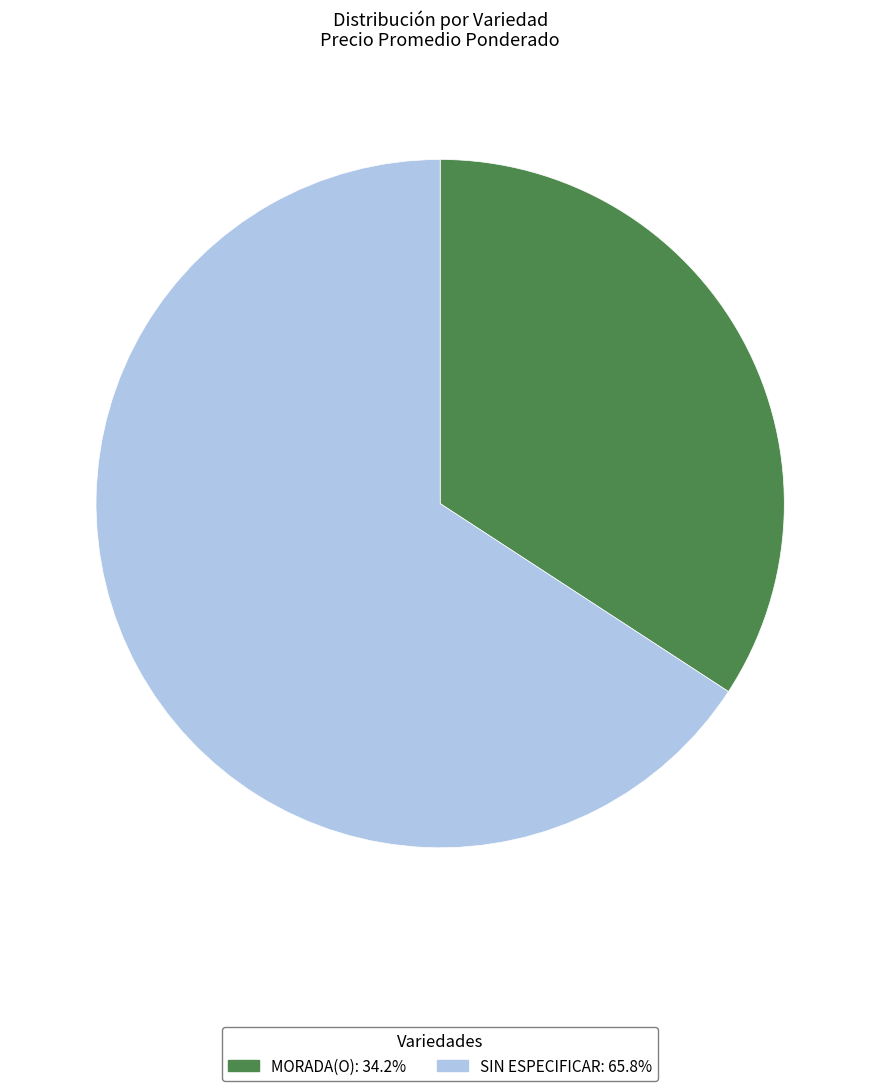

Is there any slice that represents more than half of the pie?

Yes